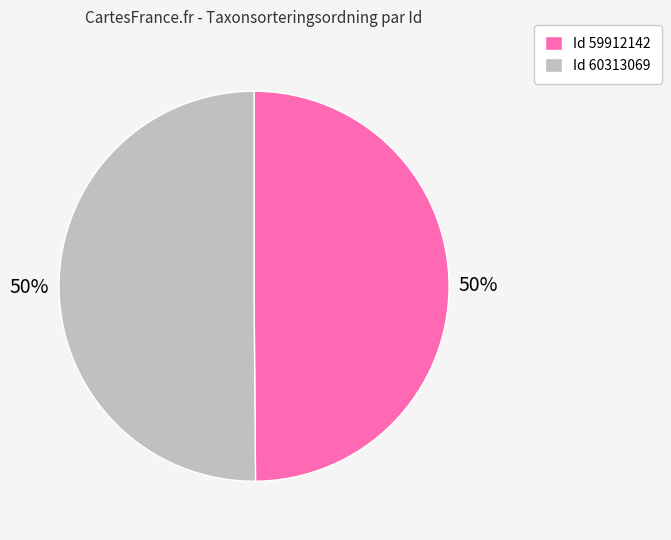

What percentage is the Id 60313069 slice, to the nearest percent?

50%